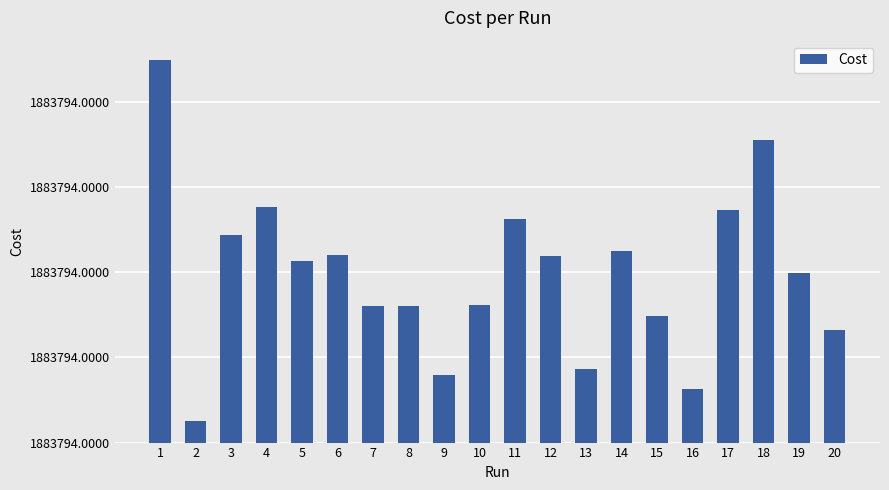

True or false: the data shows 0.0 at 11.

True